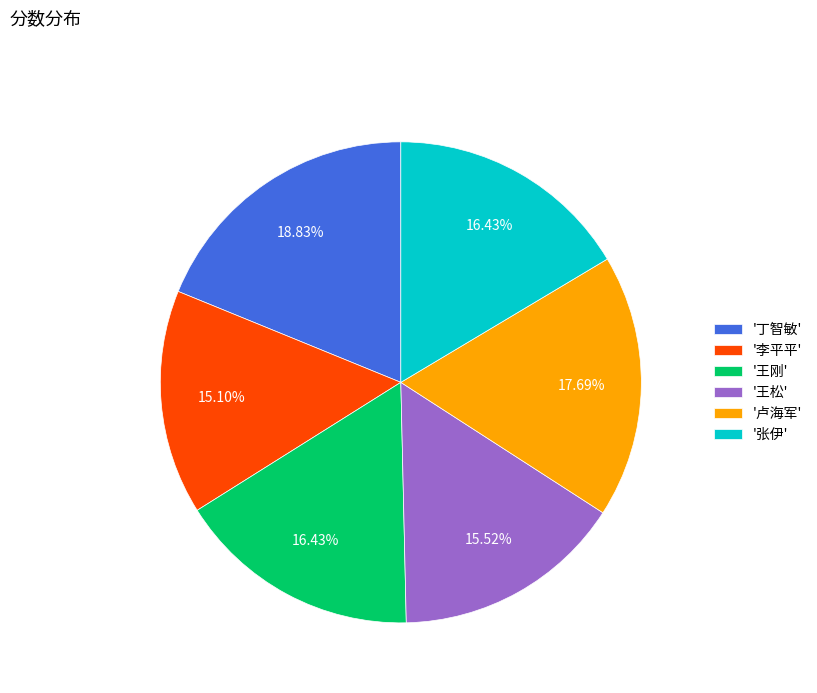

Between '张伊' and '卢海军', which is larger?

'卢海军'